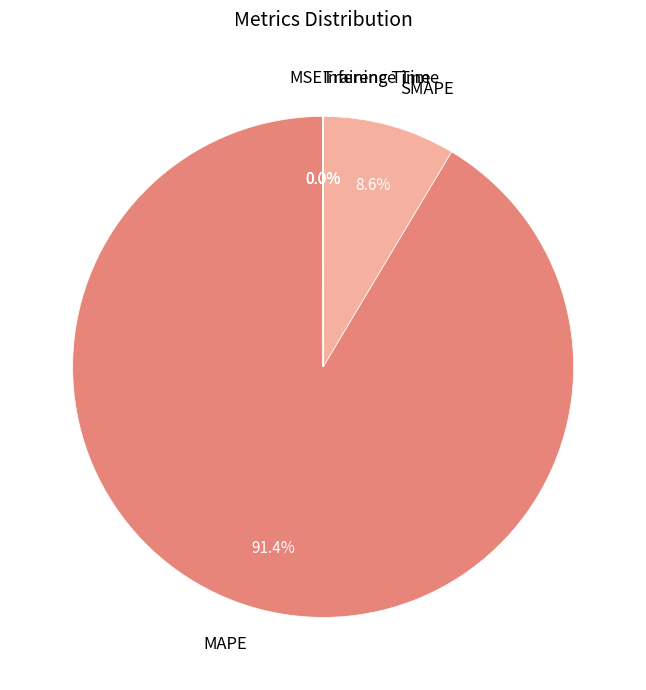

Does any single category account for the majority?

Yes